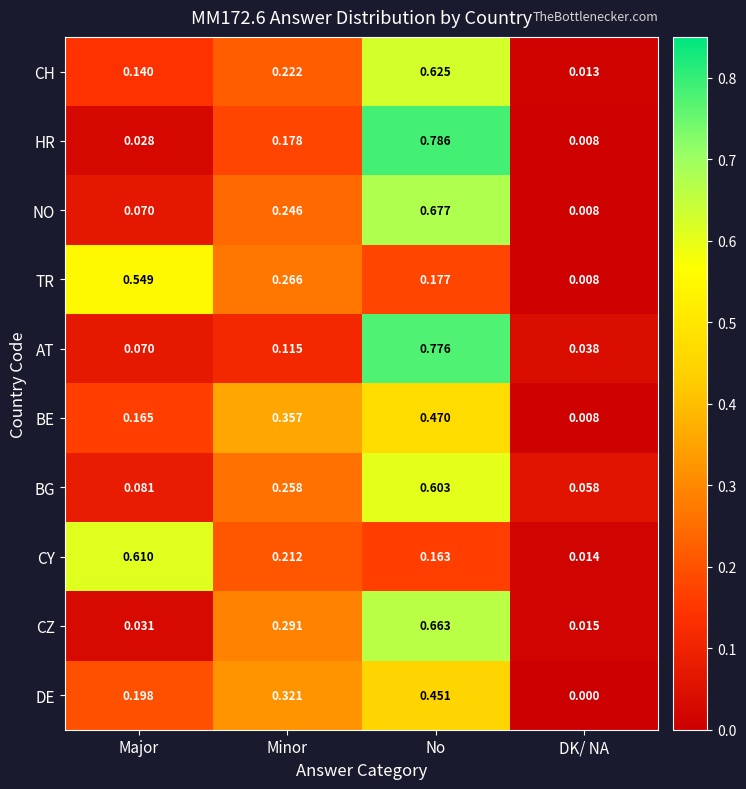

Which label corresponds to the smallest value in the chart?

DK/ NA